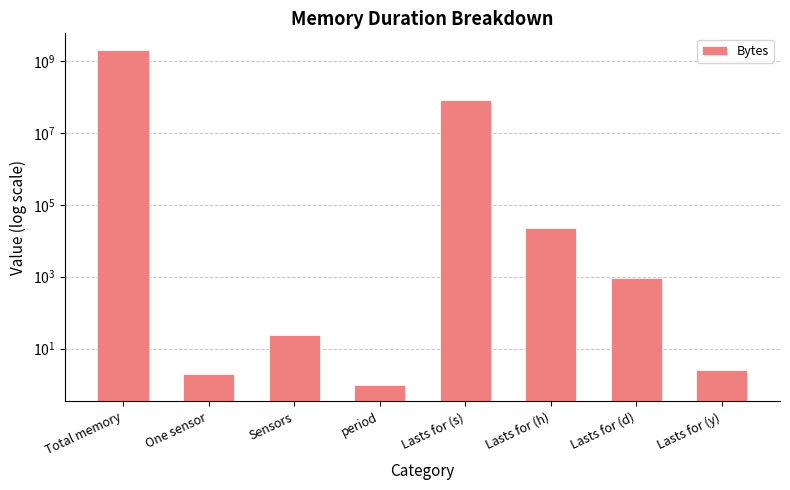

Which label corresponds to the largest value in the chart?

Total memory